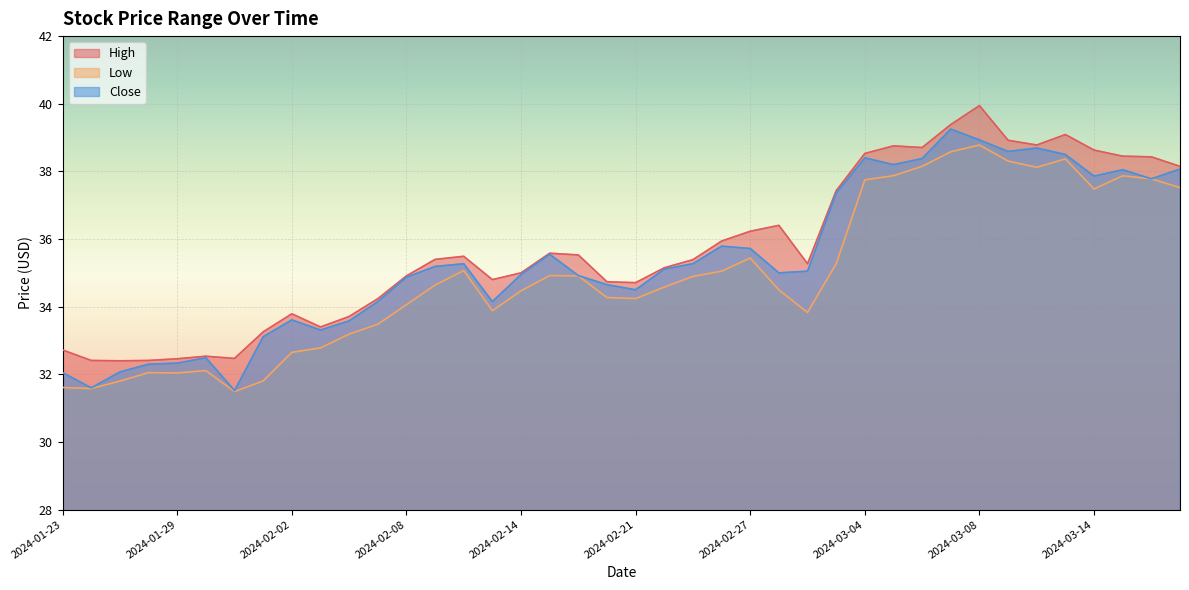

What is the label of the 13th point from the left?

2024-02-08